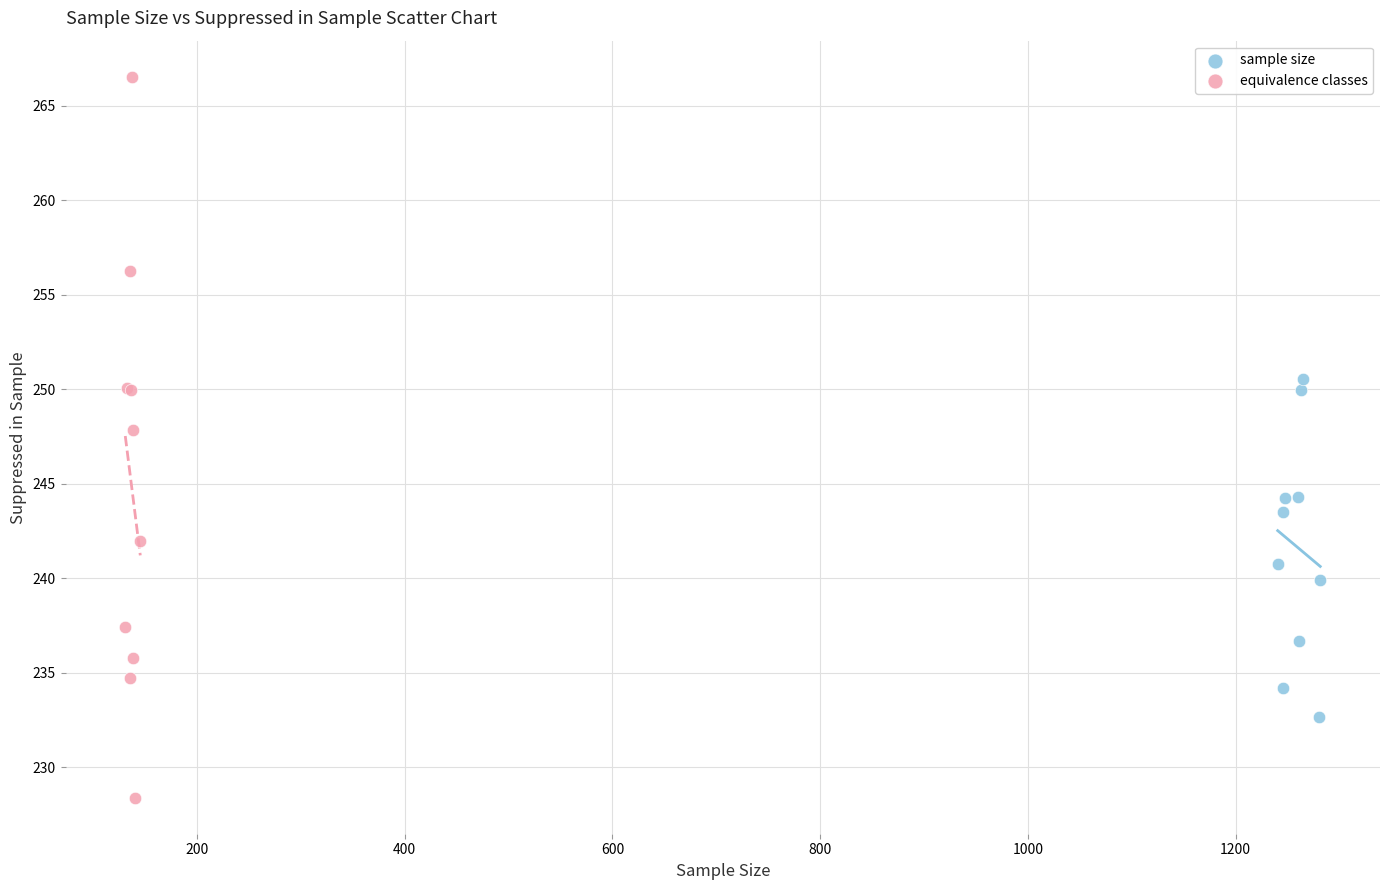

Which series has the widest spread of Y values?

equivalence classes